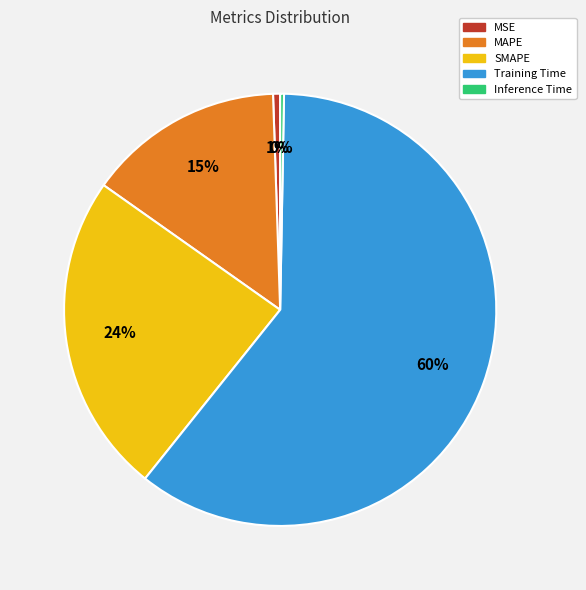

Combined, do MSE and Inference Time account for over 50%?

No